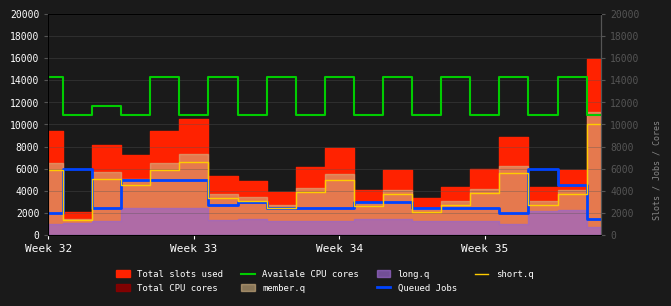

What is the difference between the highest and lowest values at 6?

11500.0